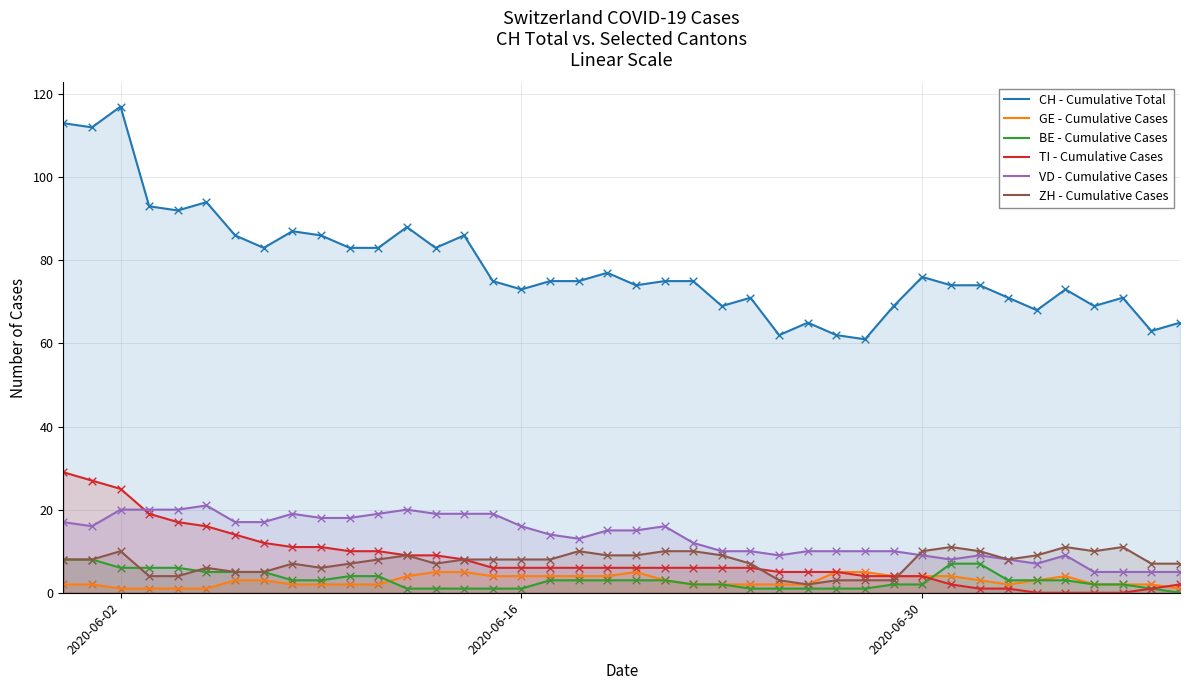

Which series has the largest total across all categories?

CH - Cumulative Total